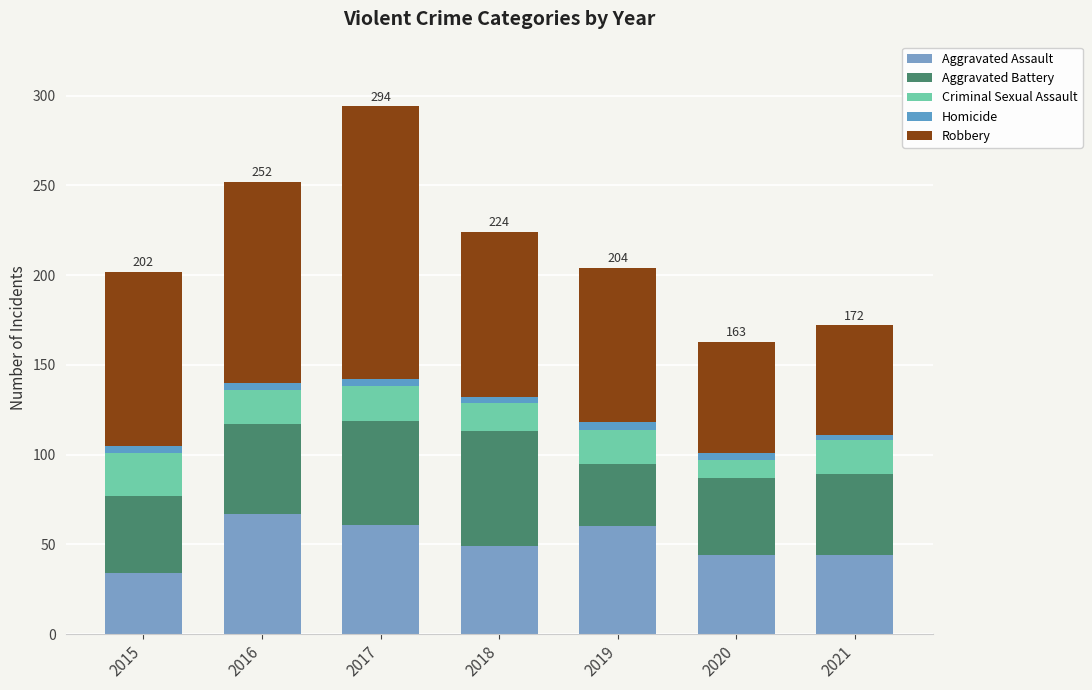

Which has a higher value, 2018 or 2019?

2019